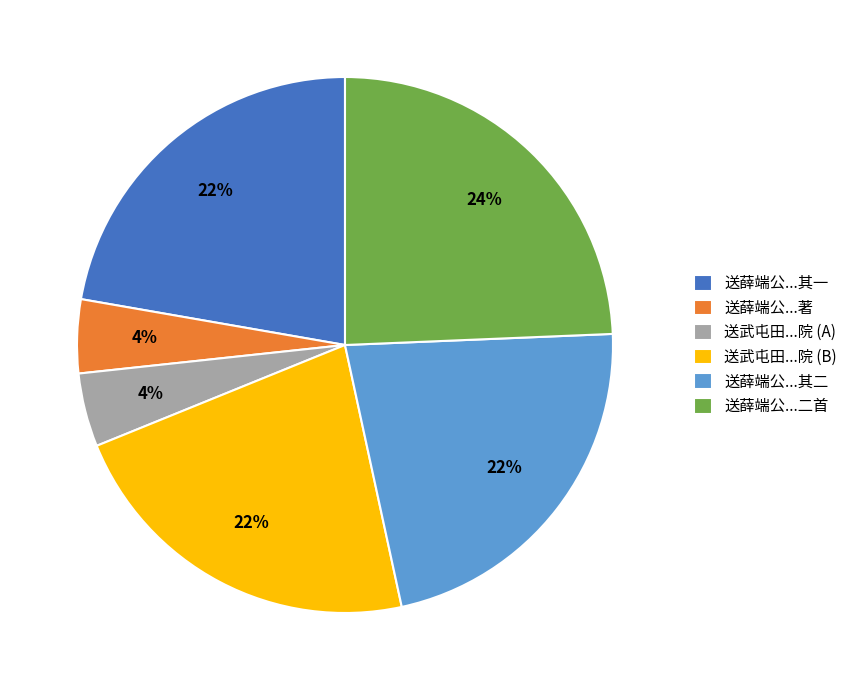

To the nearest percent, what percentage of the pie is 送薛端公...二首?

24%